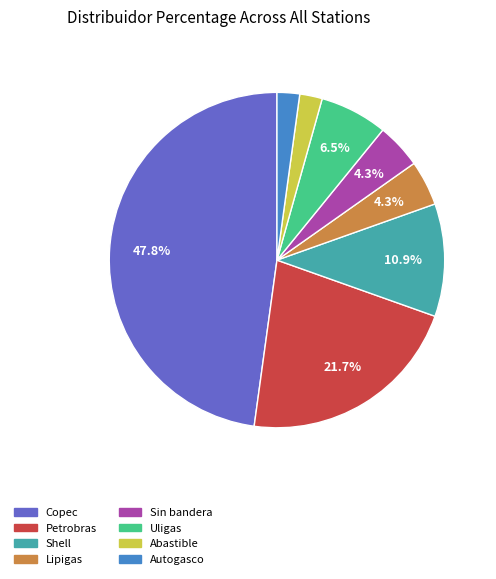

To the nearest percent, what is the average slice percentage?

12%